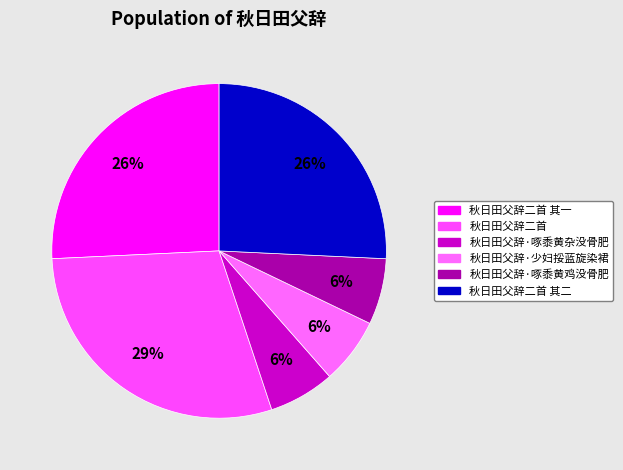

What percentage is the 秋日田父辞·啄黍黄鸡没骨肥 slice, to the nearest percent?

6%